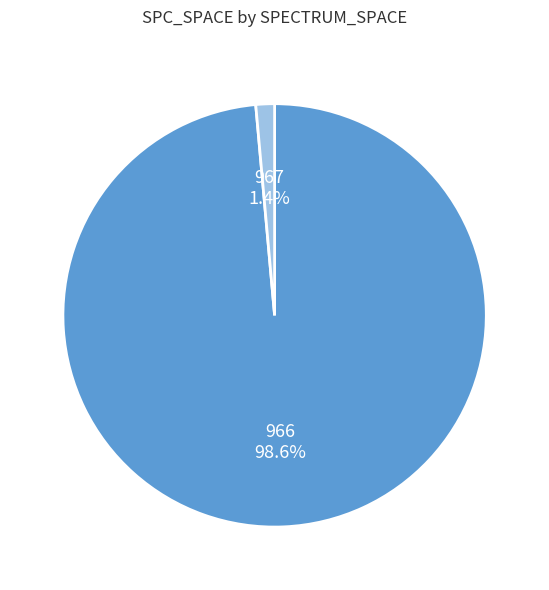

Is 966 the majority of the pie?

Yes